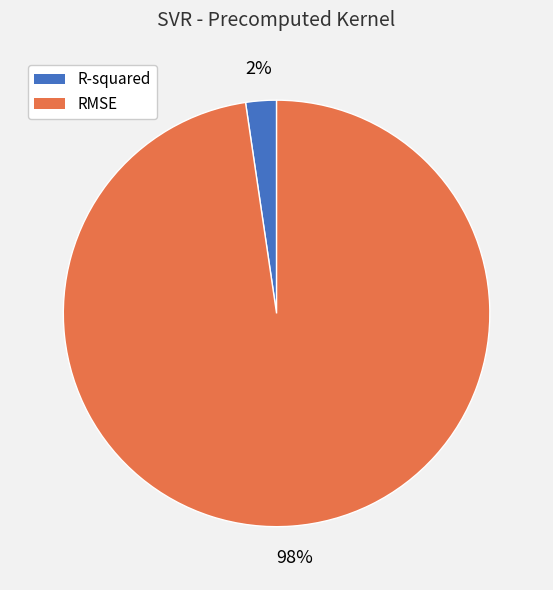

Which category accounts for the majority?

RMSE